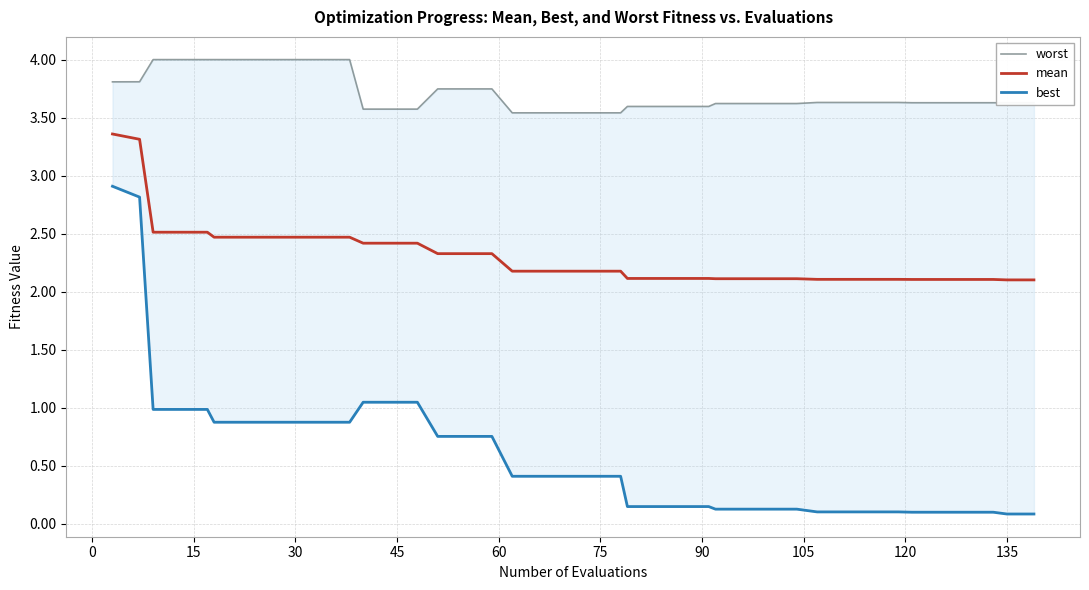

What is the minimum value for mean?

2.1